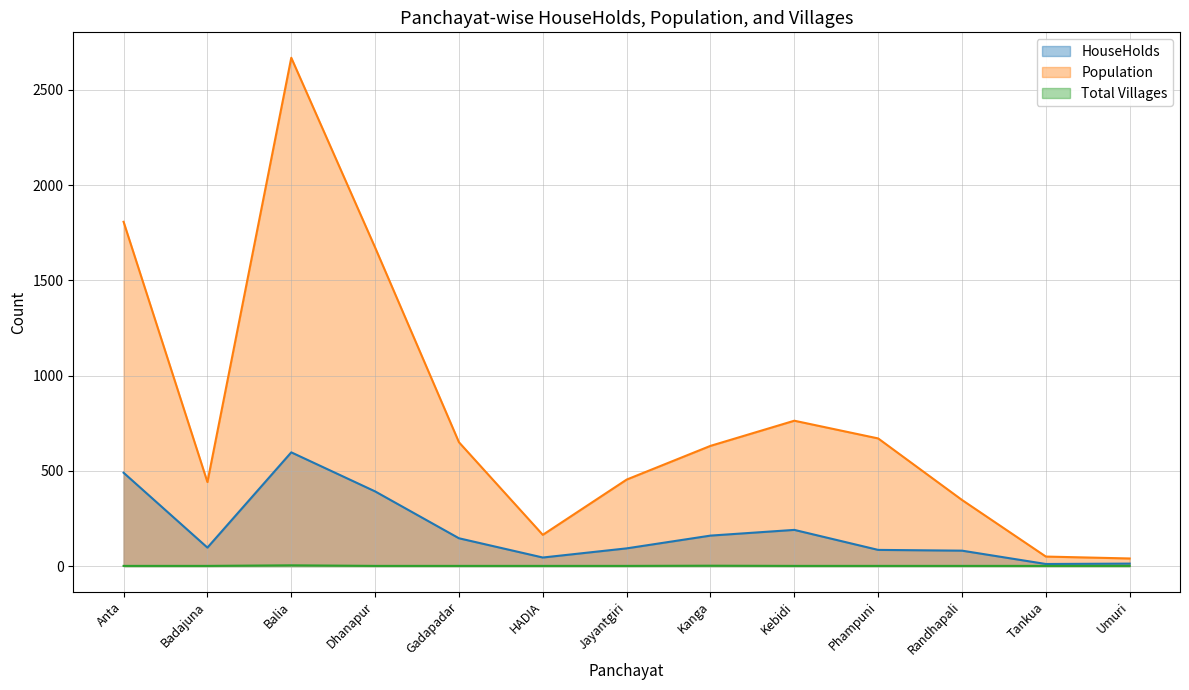

Which label corresponds to the largest value in the chart?

Balia